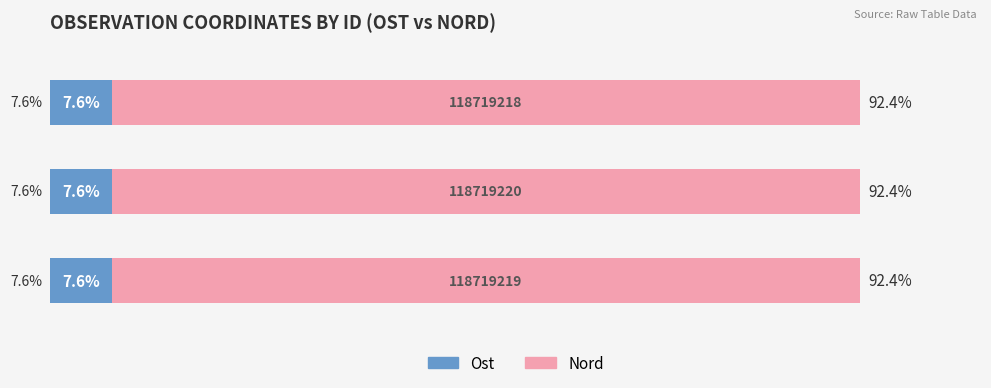

Is it true that Nord (Female-style) equals 92.4 at 1.0?

True